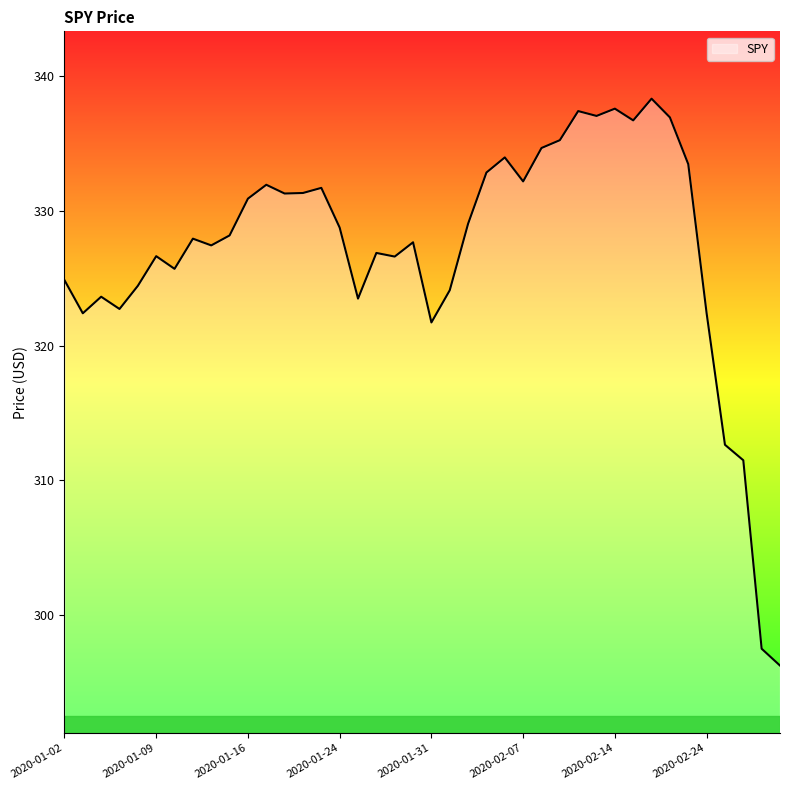

What is the smallest value displayed?

296.3